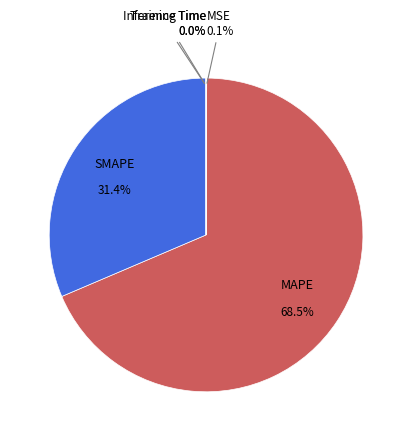

Is there any slice that represents more than half of the pie?

Yes